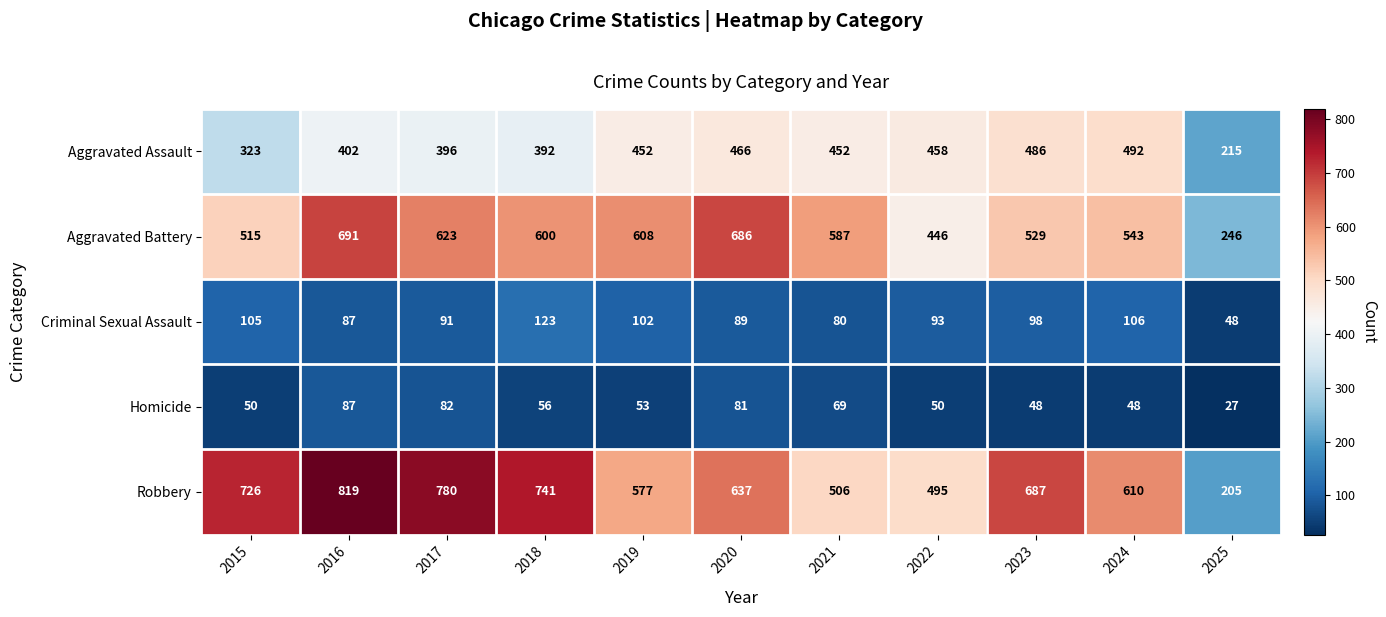

Between 2019 and 2025, which series saw the biggest shift?

Robbery